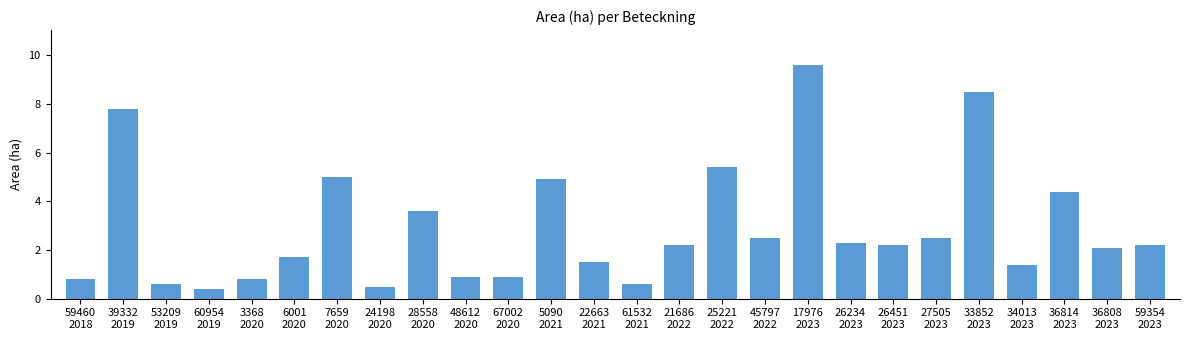

Which label corresponds to the smallest value in the chart?

60954
2019